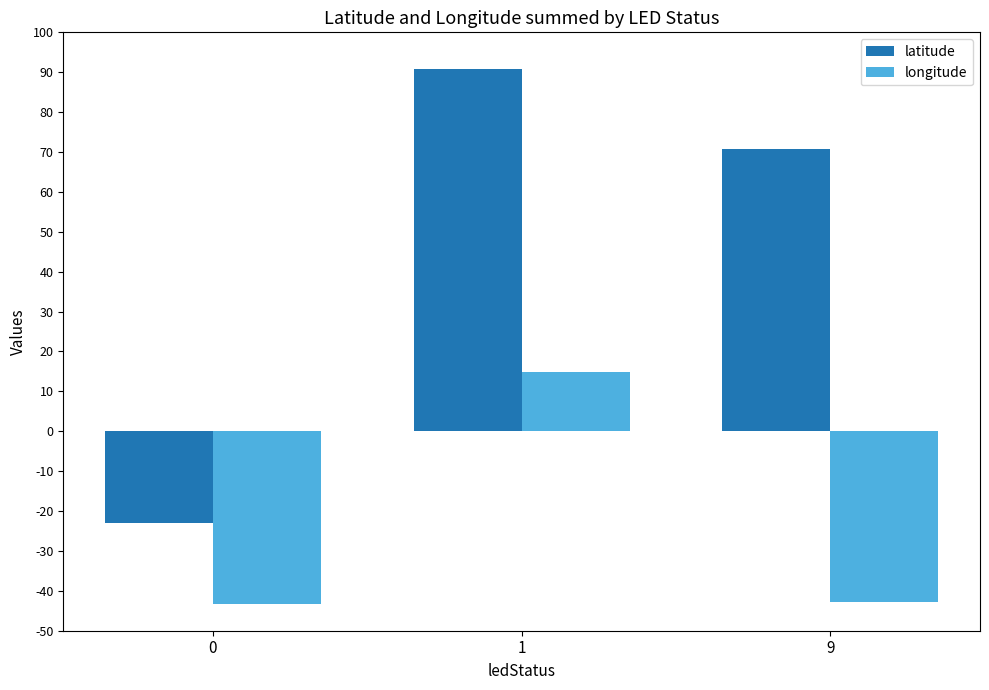

Which series has the widest spread of values?

latitude